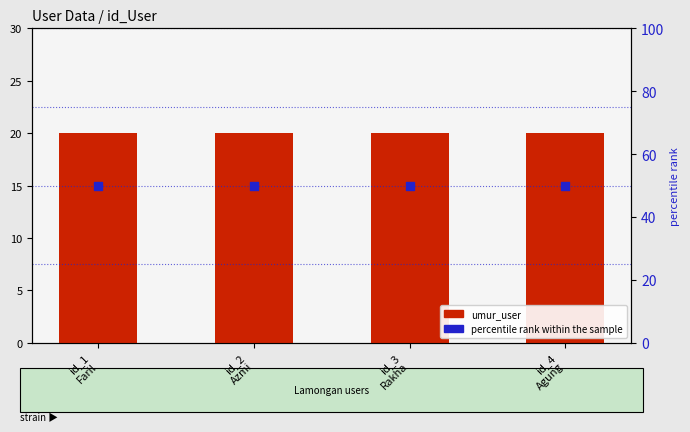

What is the total value across all series at id_1
Faril?

70